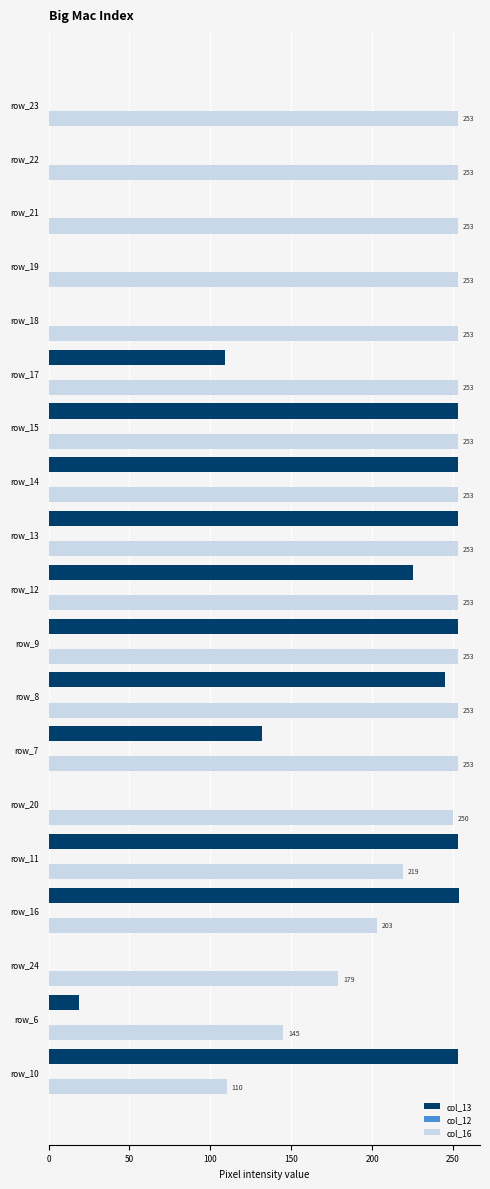

What is the sum of the col_16 values at row_9 and row_21?

506